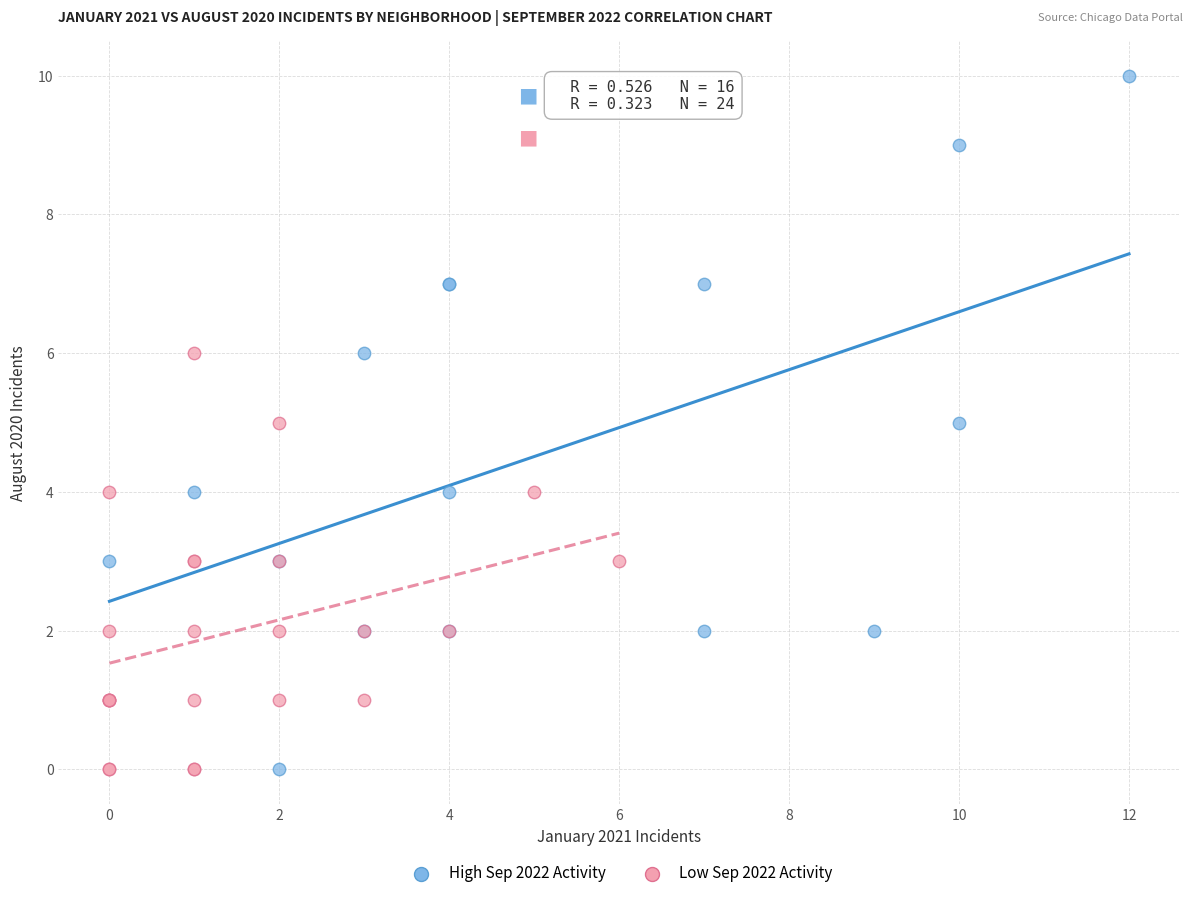

Which series has the largest Y range (max minus min)?

High Sep 2022 Activity